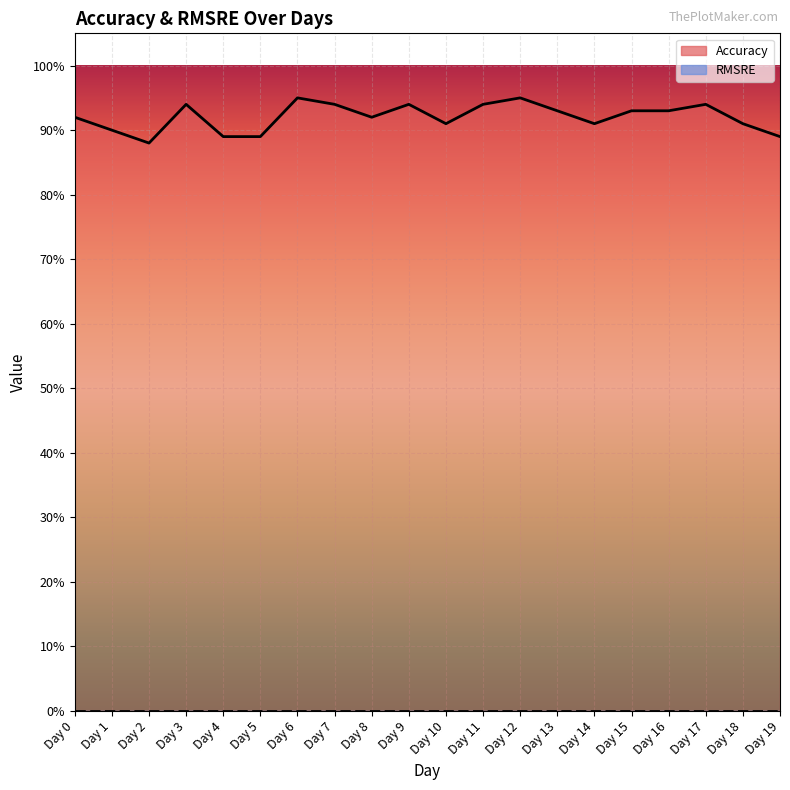

Where is the data nearest to the value 0?

Day 2